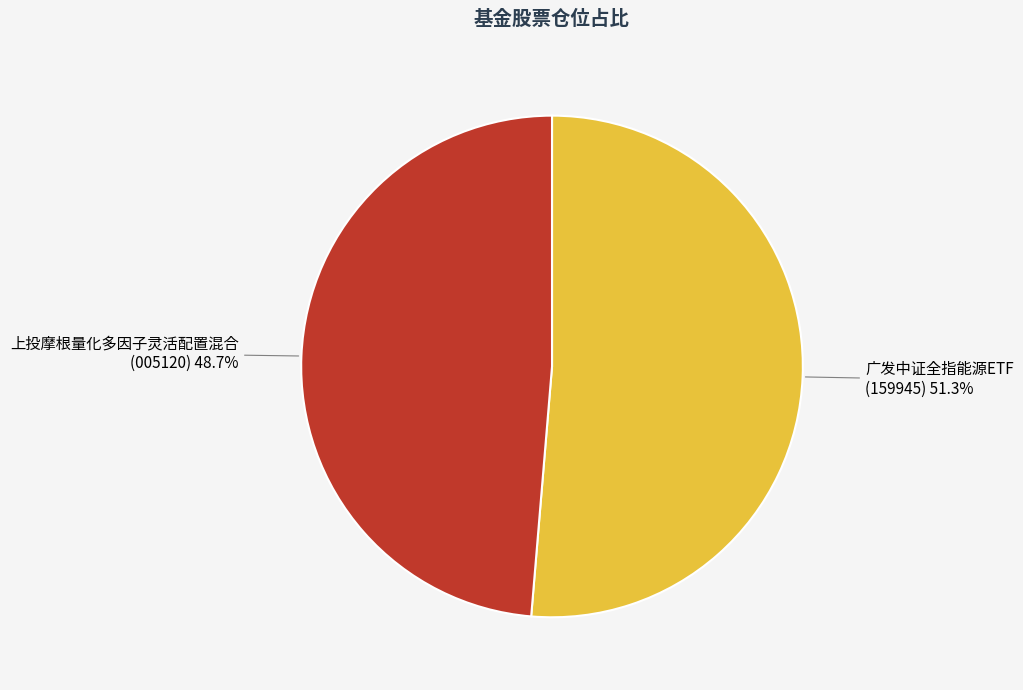

Is the sum of 上投摩根量化多因子灵活配置混合 and 广发中证全指能源ETF greater than half?

Yes